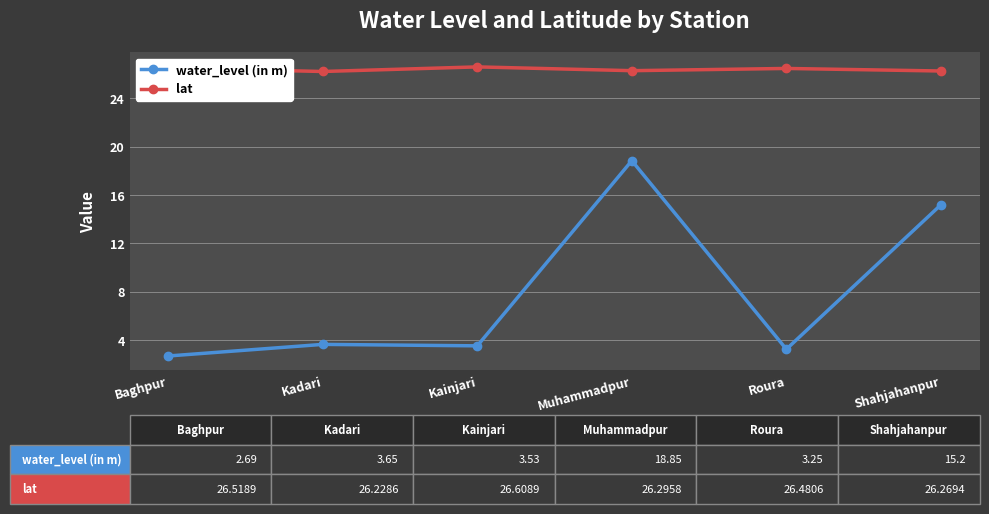

List the series in order of their overall mean, highest first.

lat, water_level (in m)